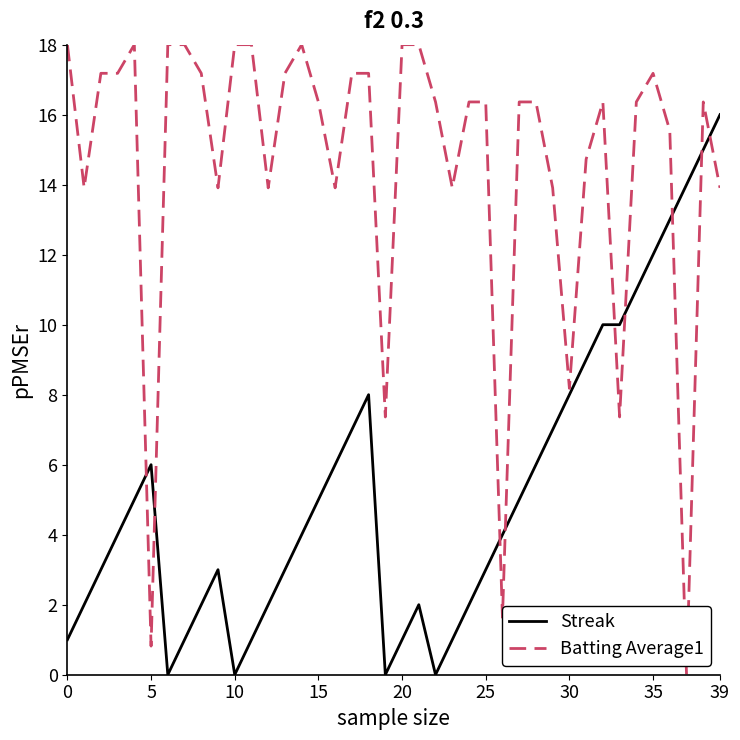

Which series ends up on top after the final intersection of Batting Average1 and Streak?

Streak